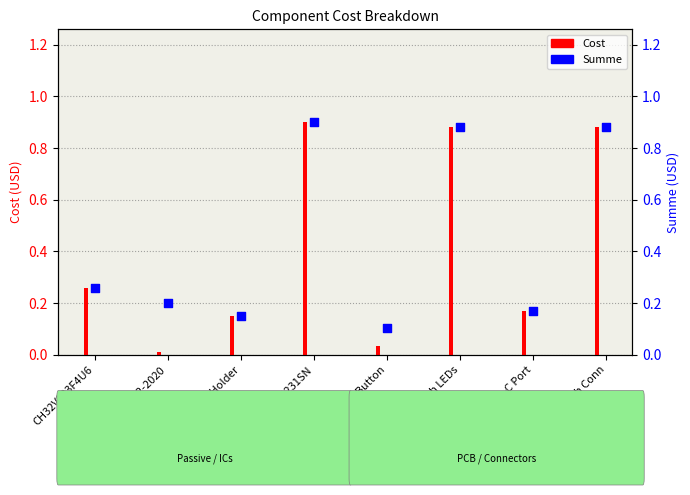

At how many categories does at least one series exceed 0?

8